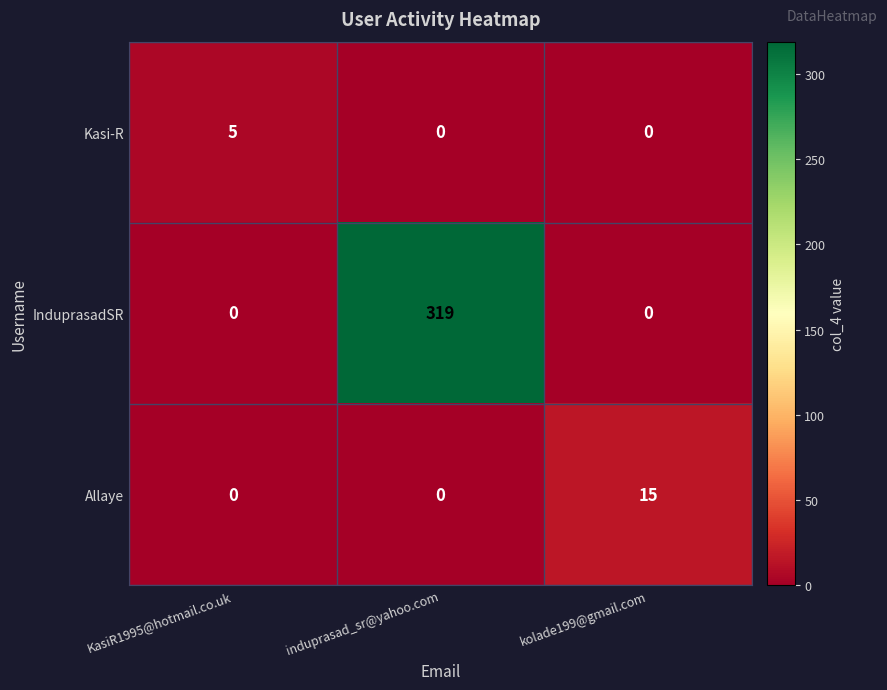

What is the average value of the Allaye series?

5